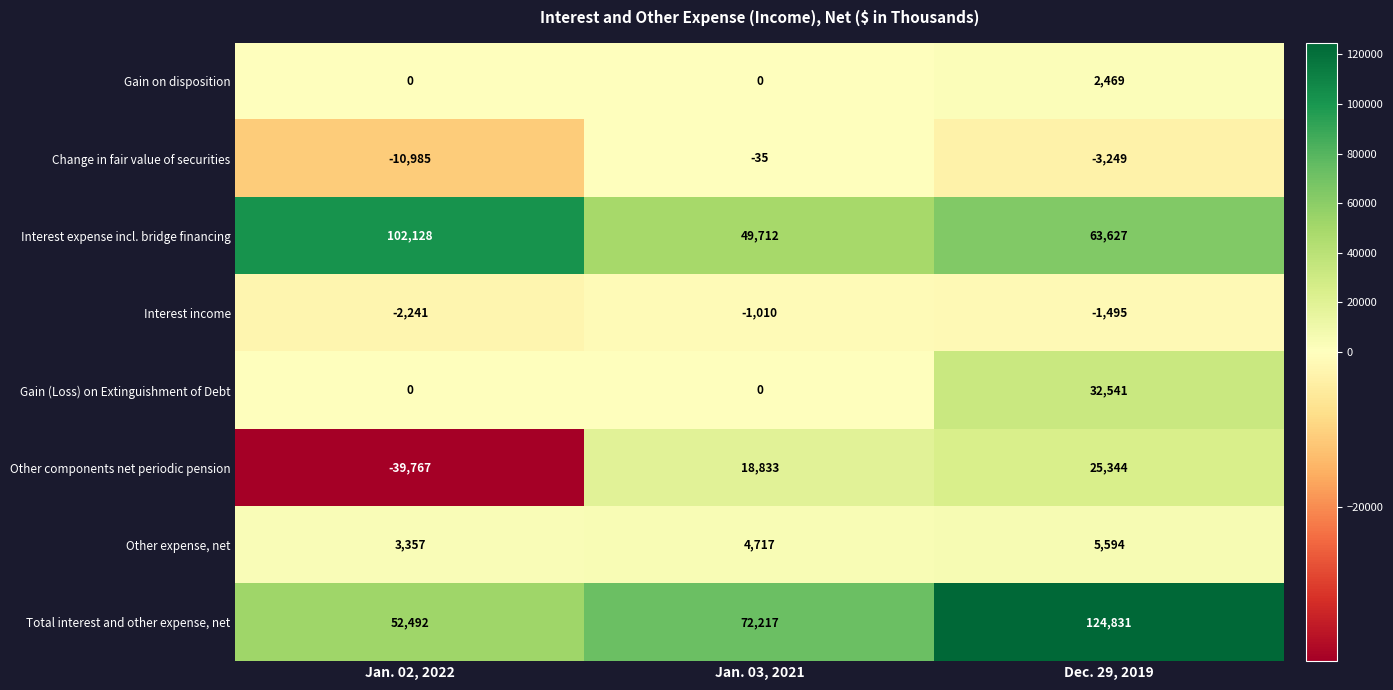

Which series changed the most between Jan. 03, 2021 and Dec. 29, 2019?

Total interest and other expense, net